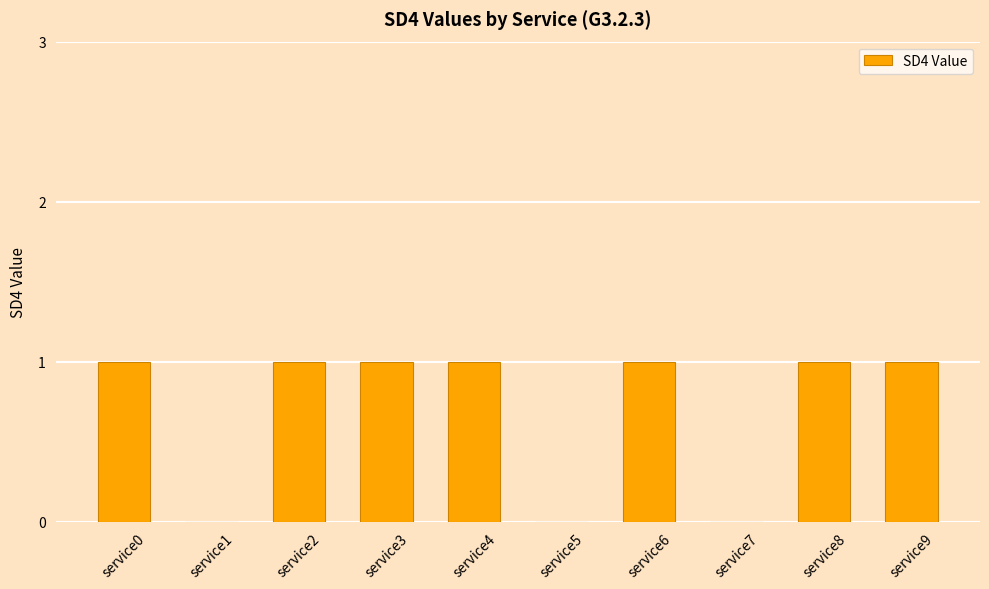

What is the sum of the values at service0 and service8?

2